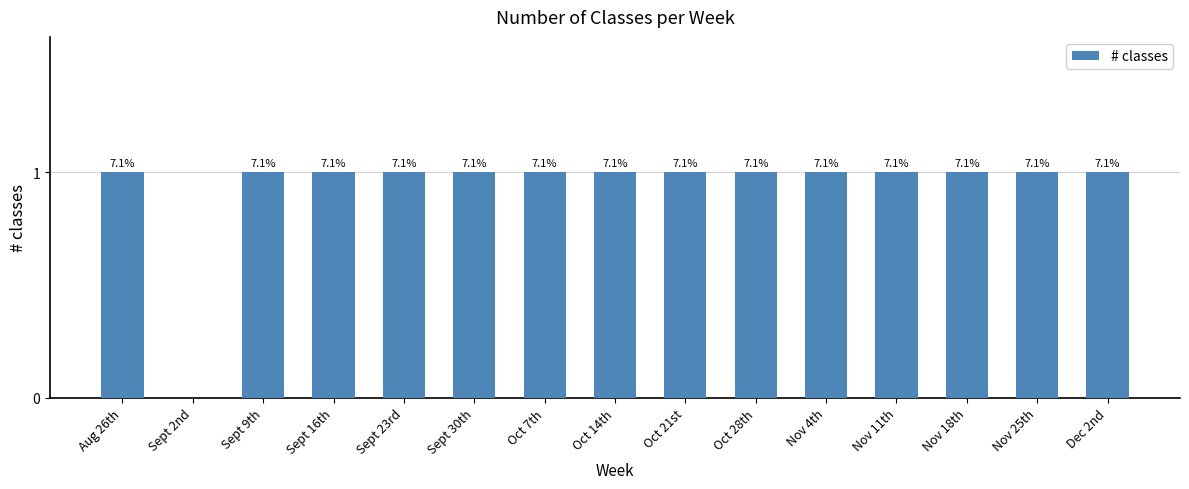

Are the bars horizontal?

No